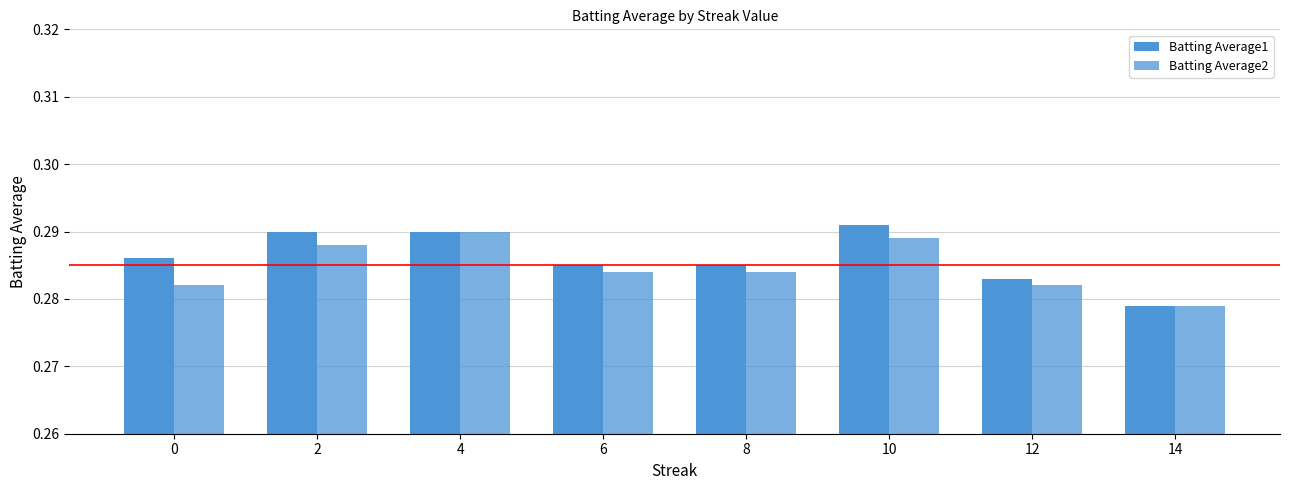

How many groups of bars are there?

8